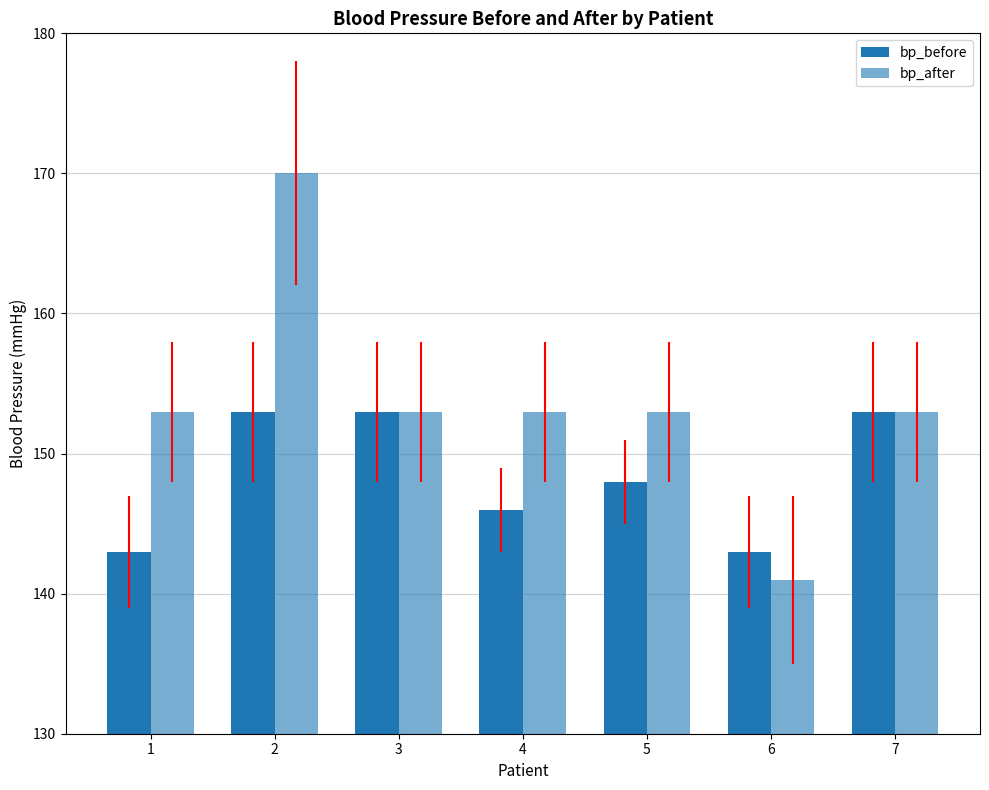

How many groups of bars are there?

7